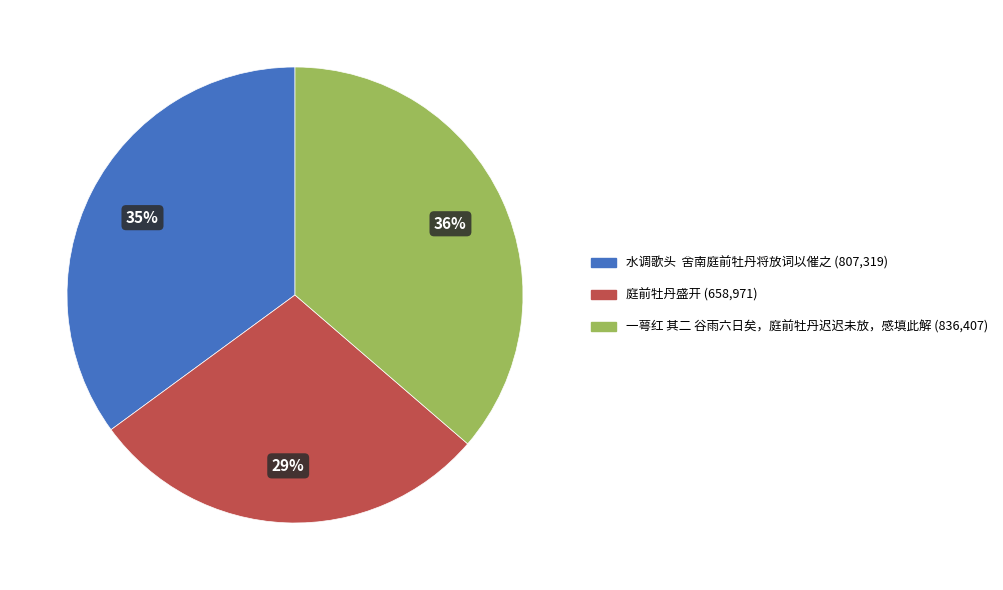

To the nearest percent, what portion does 一萼红 其二 谷雨六日矣，庭前牡丹迟迟未放，感填此解 represent?

36%